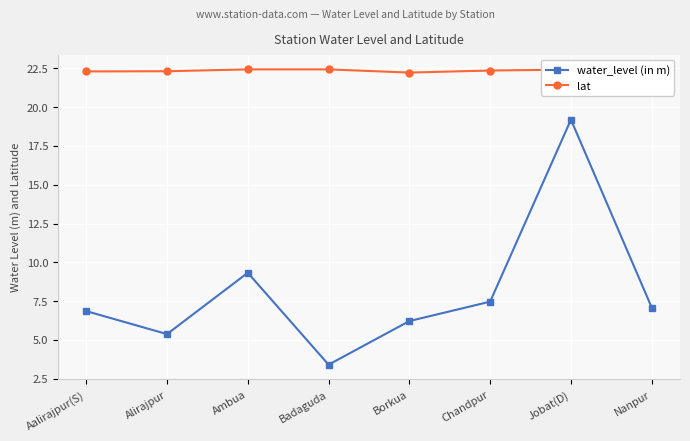

How many interior local valleys does the water_level (in m) series have?

2